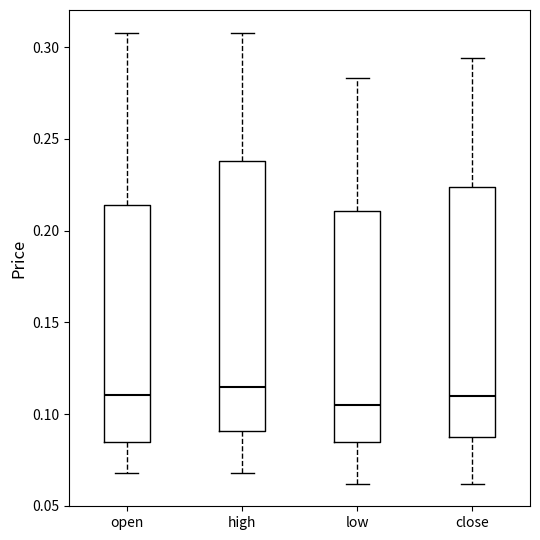

Where is the upper edge of the box for close on the y-axis? The values are not printed on the chart, so give them approximately, as read against the axis.

0.225